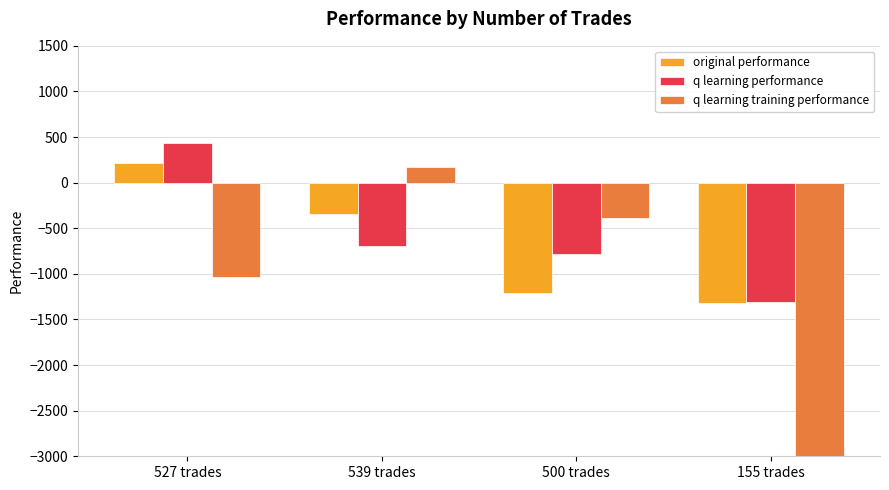

At which category is the sum across all series the highest?

527 trades